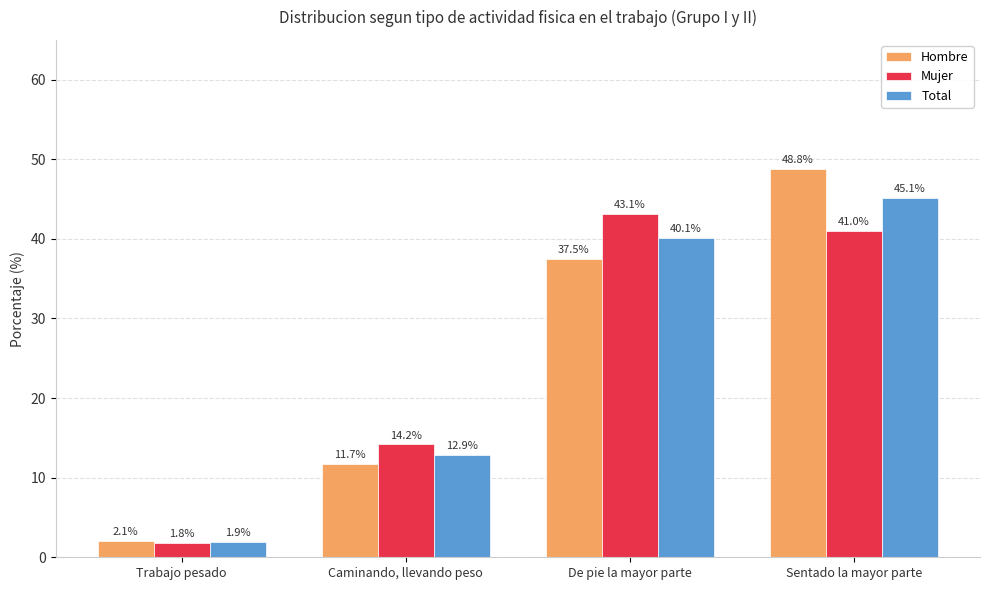

Is it true that Mujer equals 43.1 at De pie la mayor parte?

True